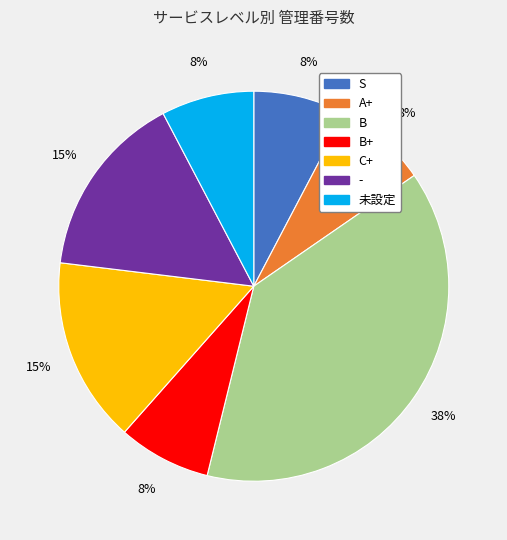

To the nearest percent, what is the average slice percentage?

14%